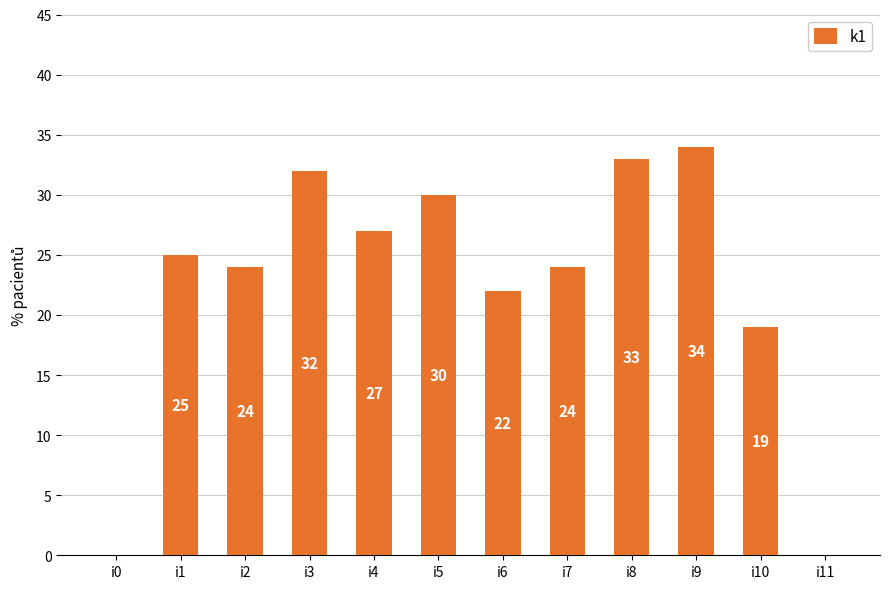

Reading right to left, list all the values displayed in this chart.

0	19	34	33	24	22	30	27	32	24	25	0